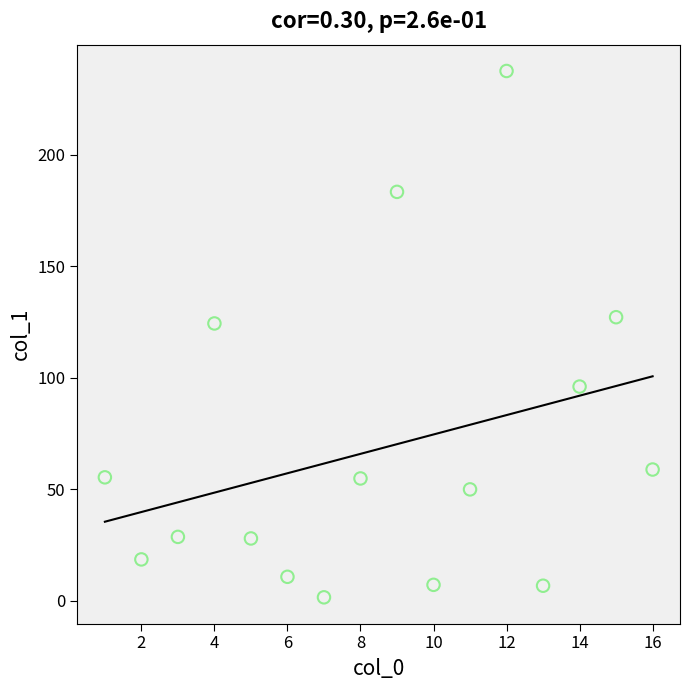

What is the range of X values (max minus min)?

15.0